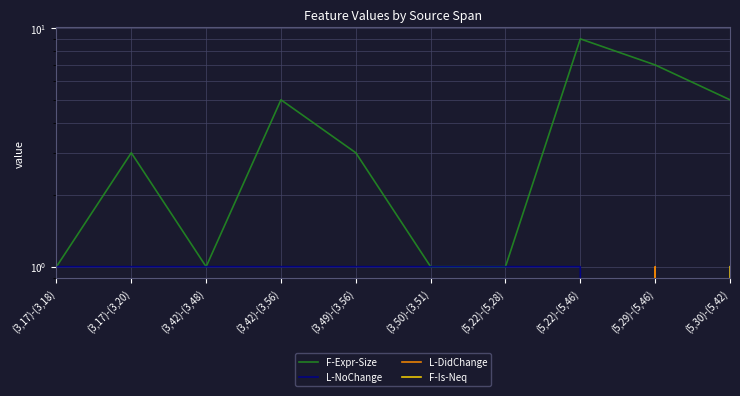

Between (5,22)-(5,28) and (3,49)-(3,56), which is larger?

(3,49)-(3,56)